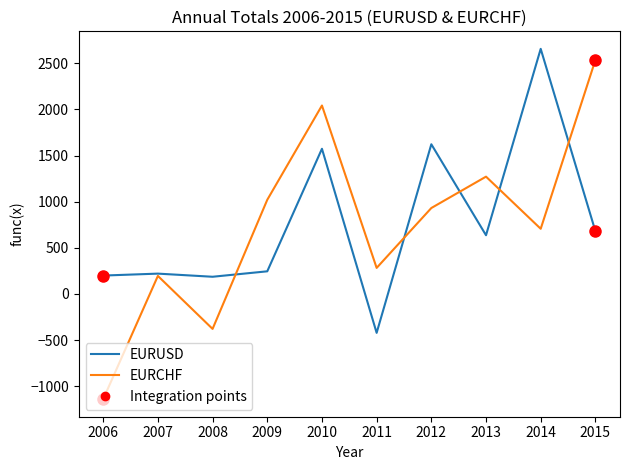

The EURCHF series shows 408 at 2011. True or false?

False